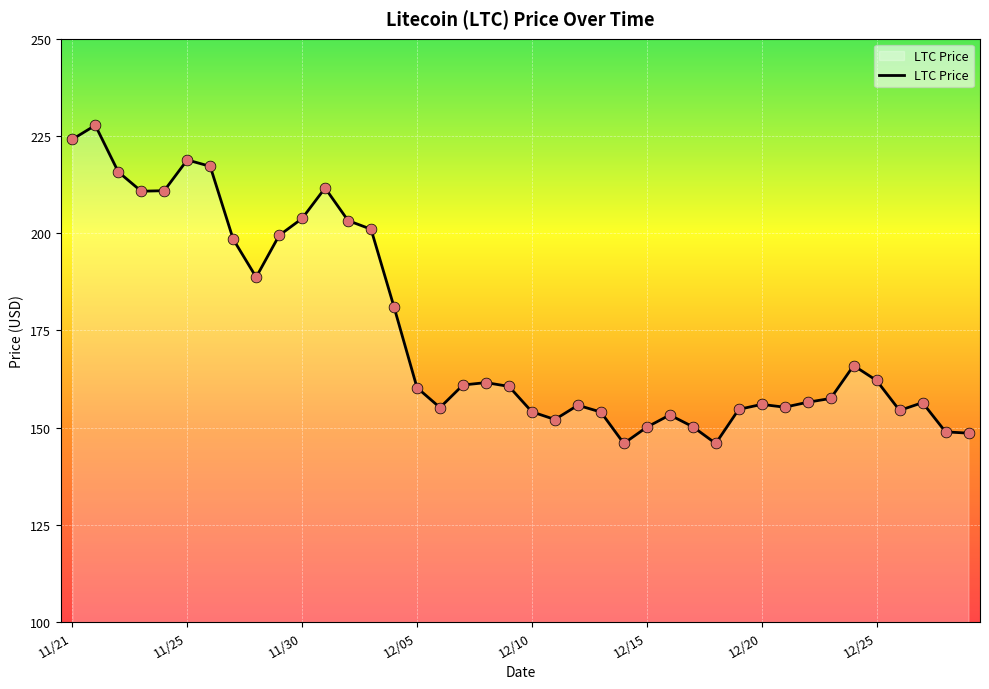

What is the maximum value shown in the chart?

227.7